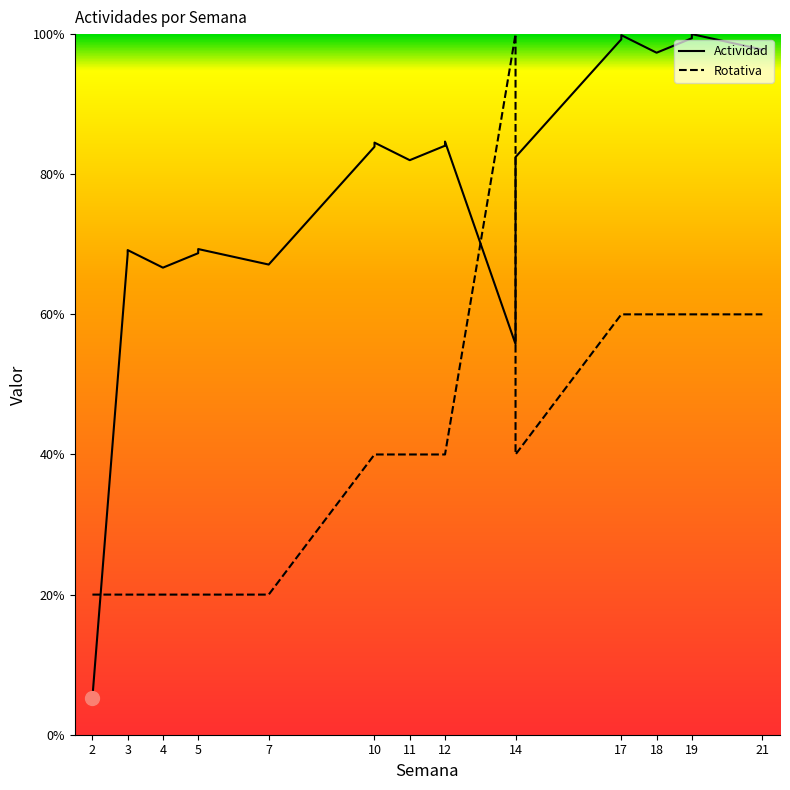

Is this an area chart (filled region under the line)?

No